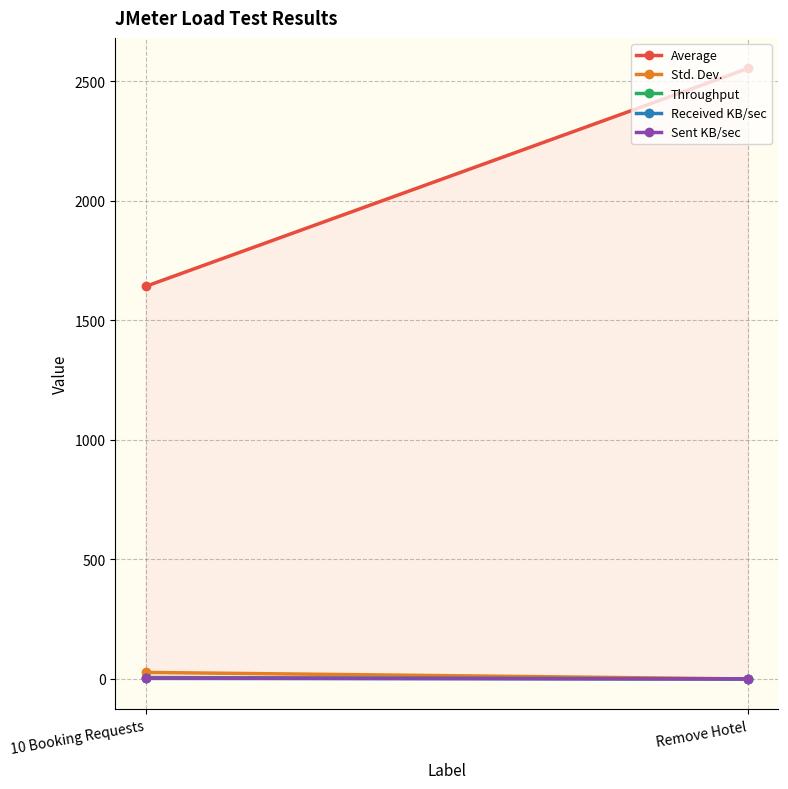

Reading left to right, transcribe all the data shown in this chart.

Average: 1642.0	2554.0
Std. Dev.: 27.3	0.0
Throughput: 6.0	0.4
Received KB/sec: 2.5	0.2
Sent KB/sec: 3.8	0.1